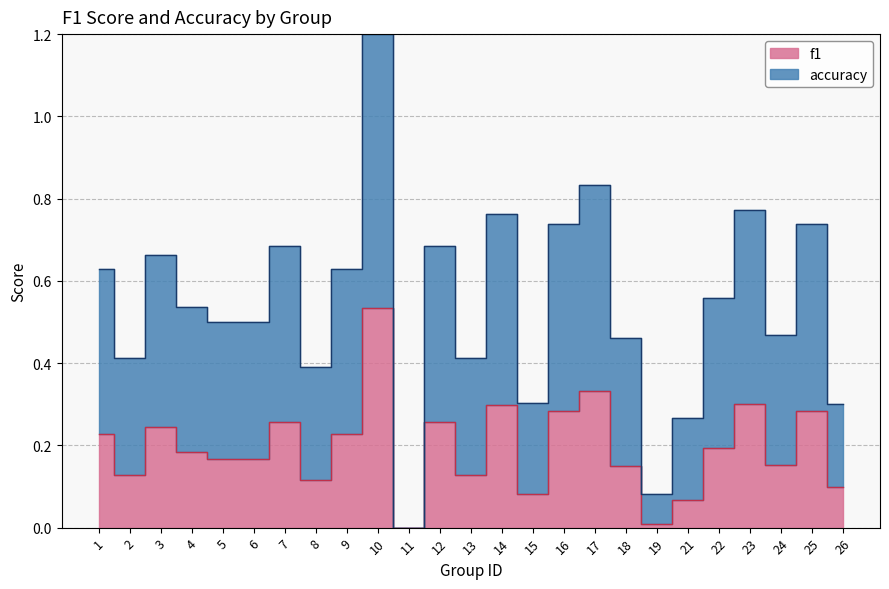

Does the chart display data point markers on the line(s)?

No